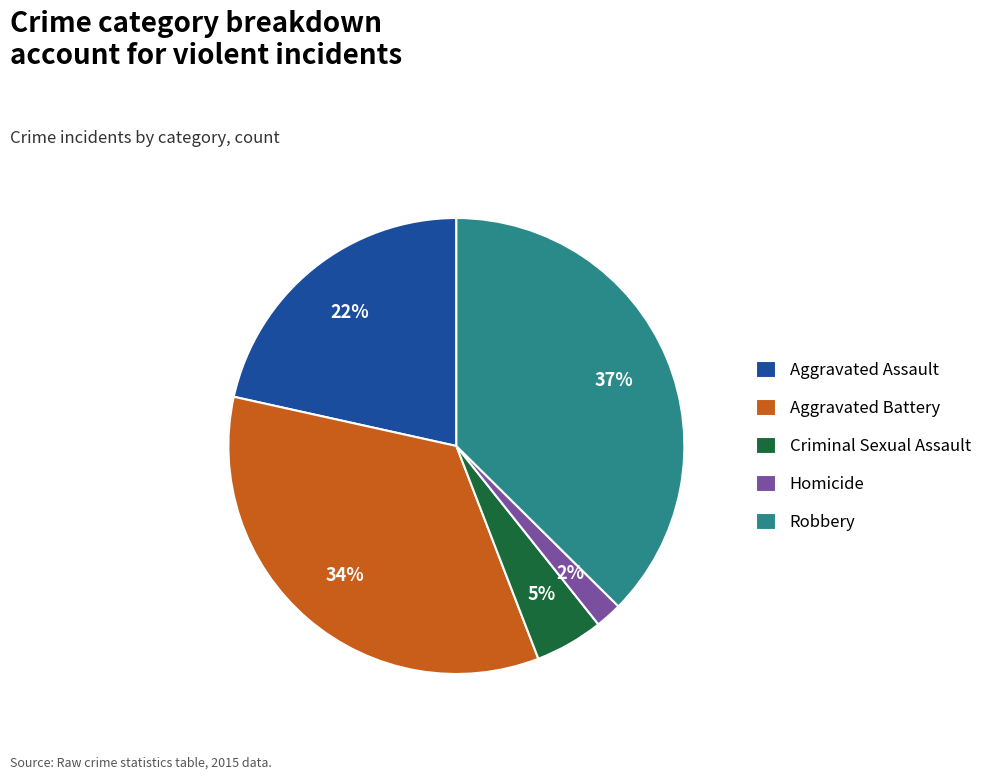

Is it true that Criminal Sexual Assault is 5% of the pie?

True